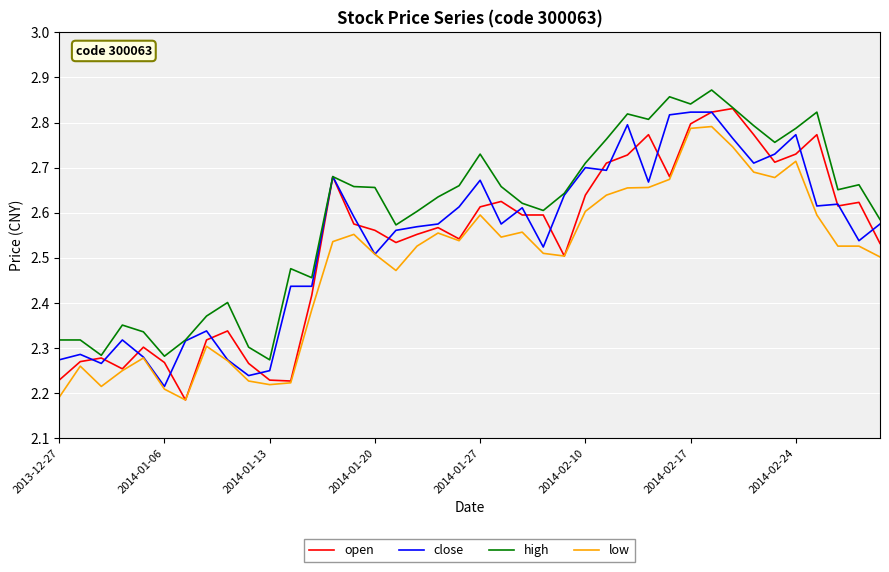

At how many categories does at least one series exceed 2?

40